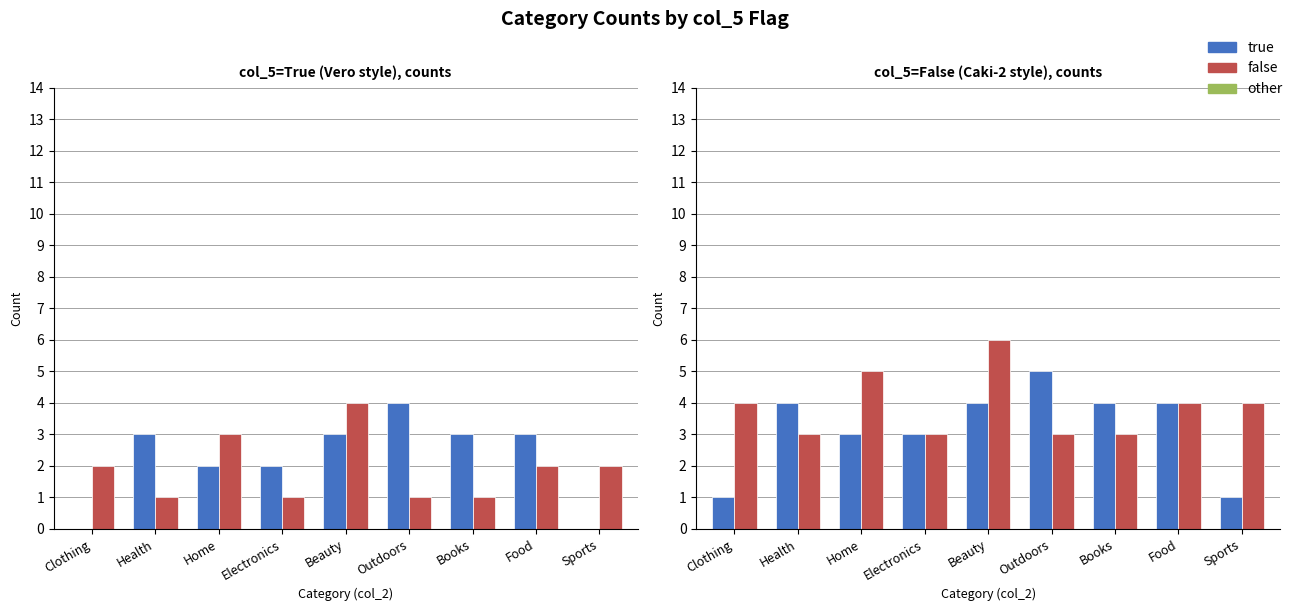

The true series shows 3 at Electronics. True or false?

True